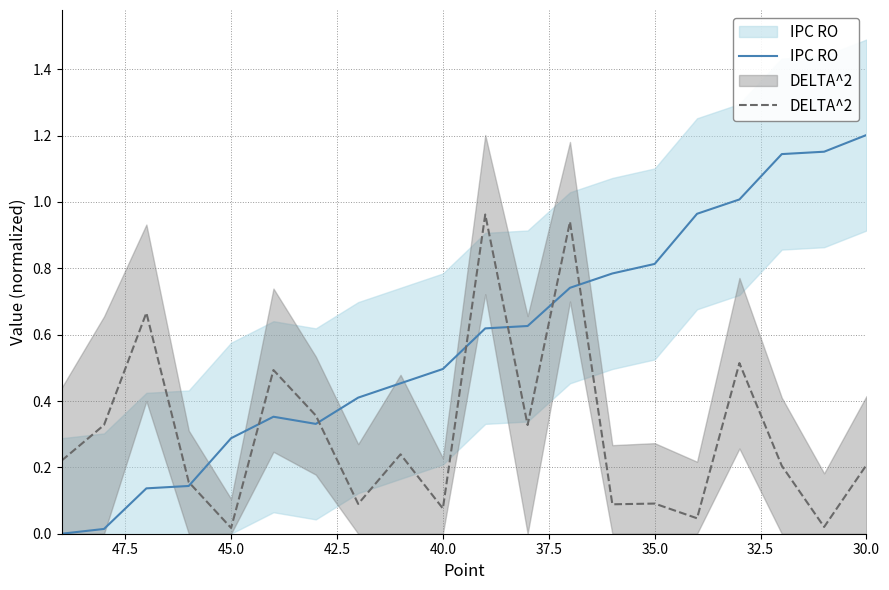

True or false: DELTA^2 has more than 2 interior local peaks.

True